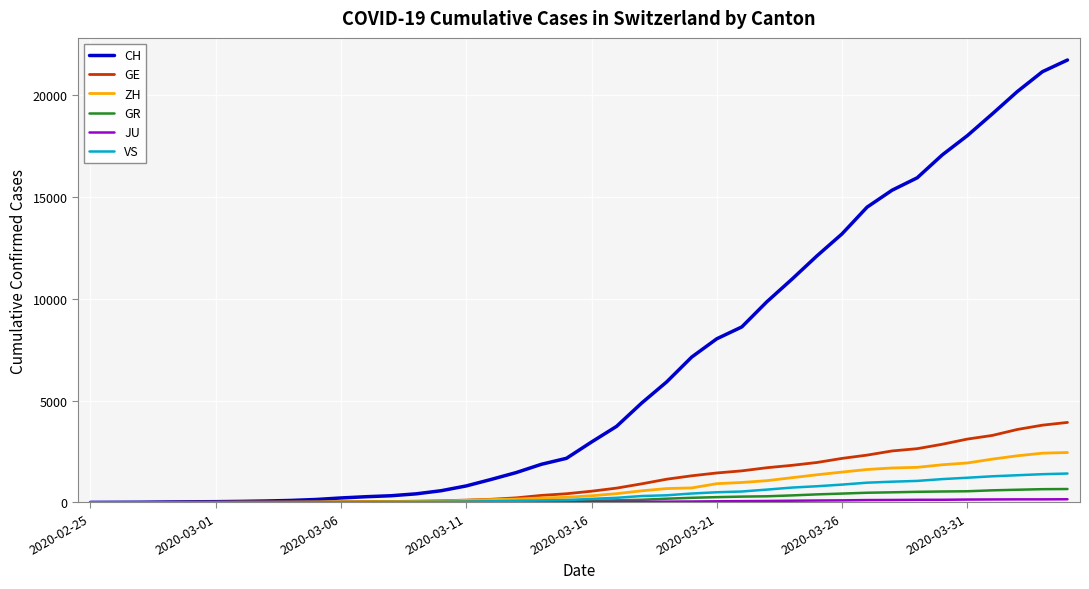

Does the chart display data point markers on the line(s)?

No